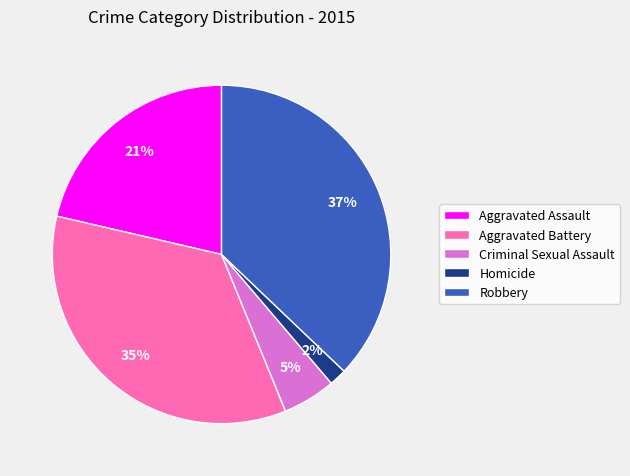

What percentage is the Aggravated Assault slice, to the nearest percent?

21%